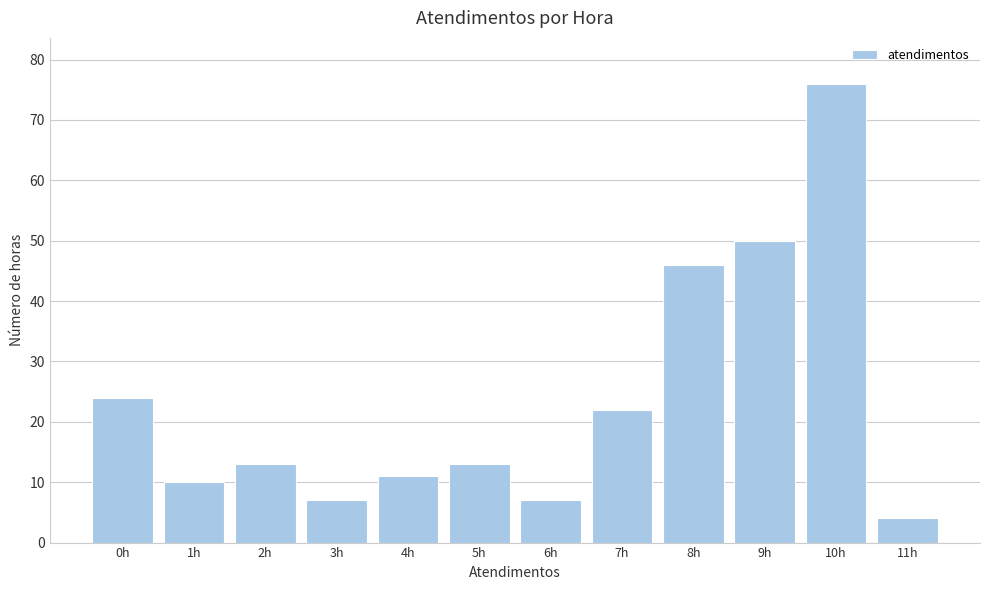

Reading right to left, transcribe all the data shown in this chart.

11h=4	10h=76	9h=50	8h=46	7h=22	6h=7	5h=13	4h=11	3h=7	2h=13	1h=10	0h=24